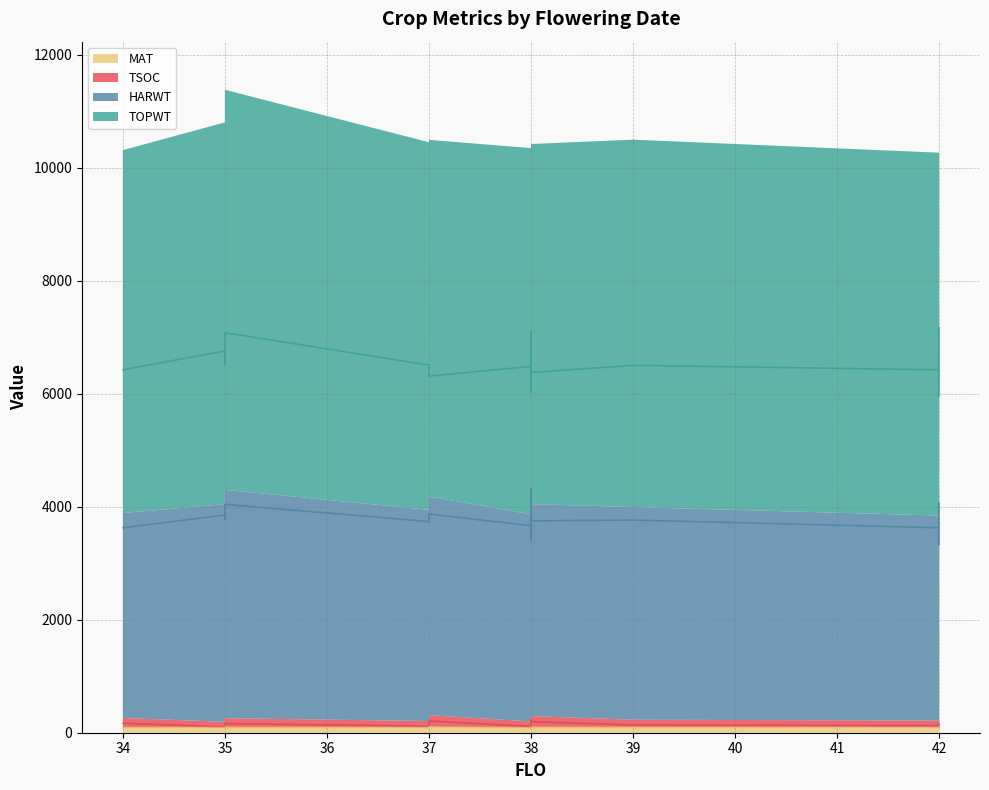

Where is the first local maximum for HARWT?

35